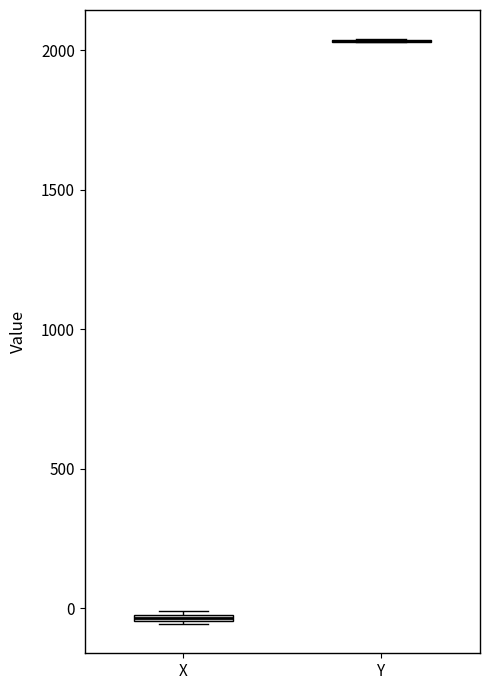

Where is the lower edge of the box for X on the y-axis? The values are not printed on the chart, so give them approximately, as read against the axis.

-50